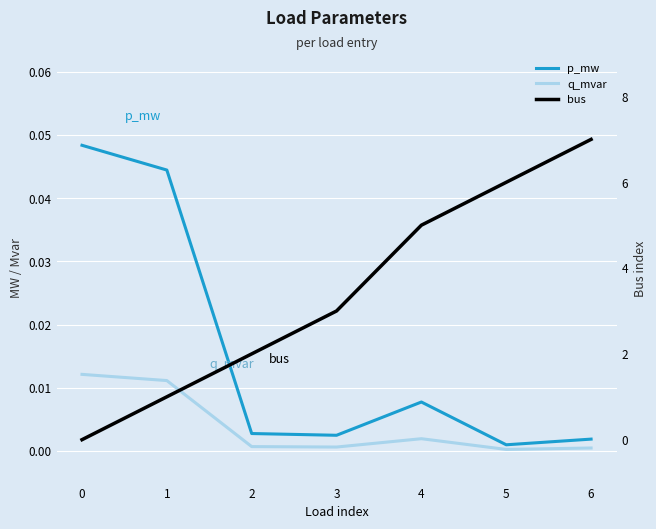

At which label is bus closest to 3?

3